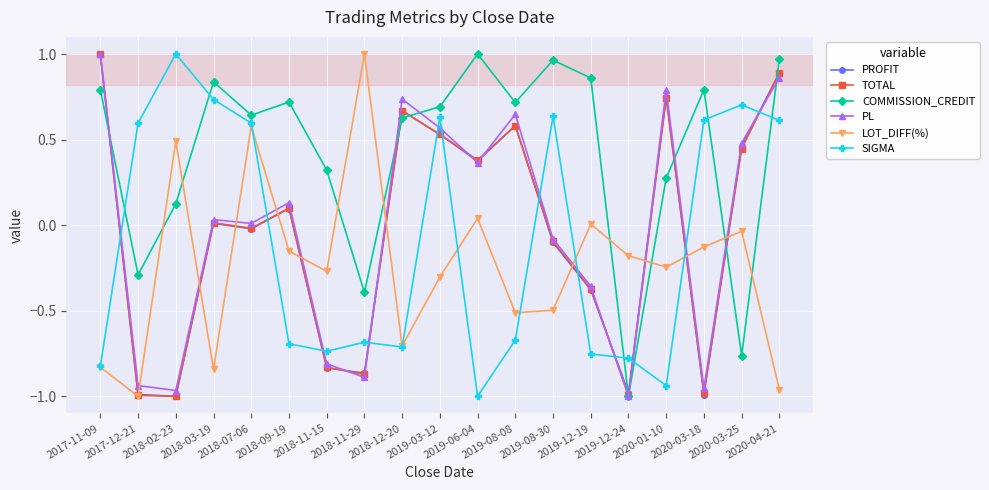

True or false: PL has more than 0 interior local peaks.

True